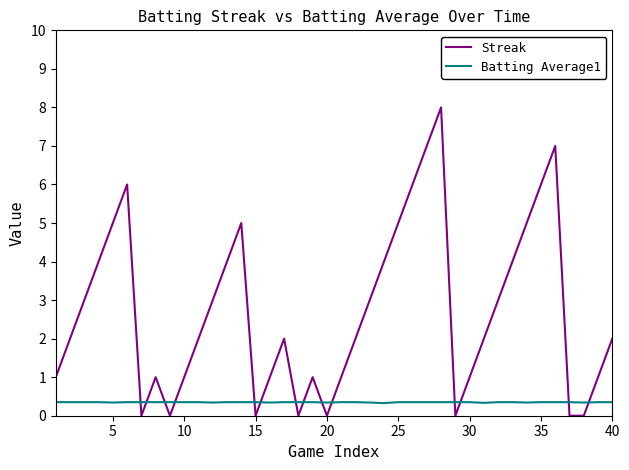

Which series has the largest total across all categories?

Streak